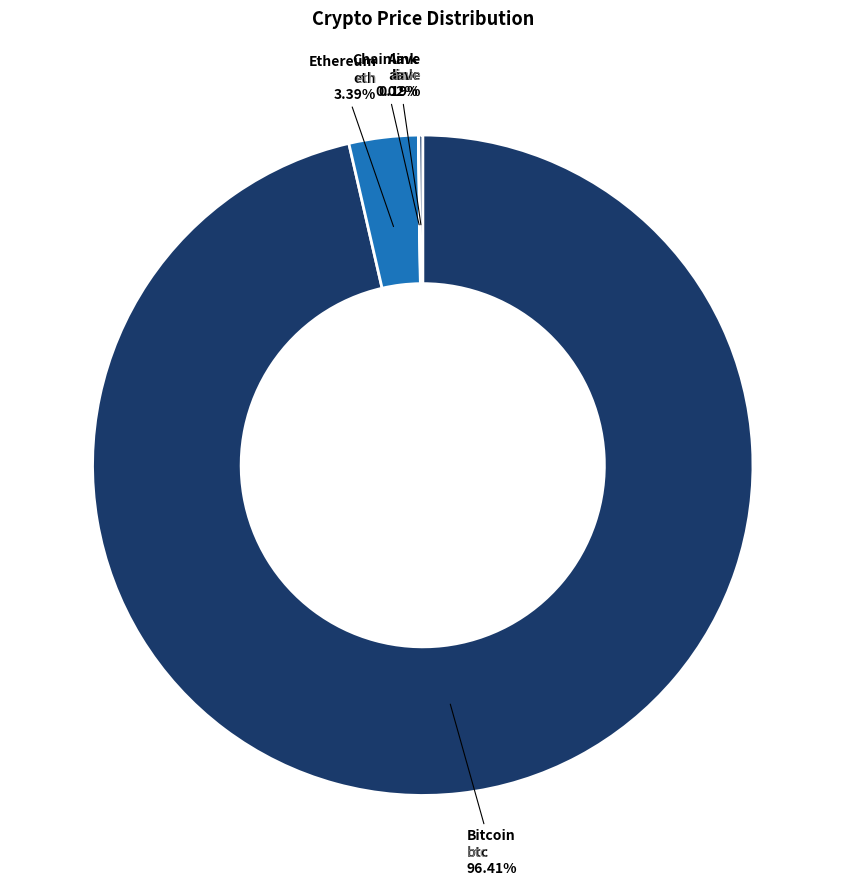

What is the majority slice?

Bitcoin